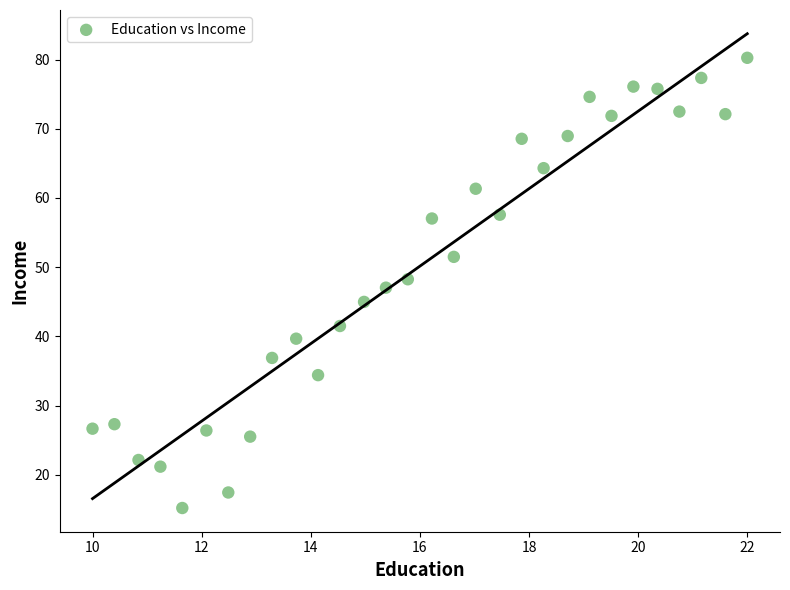

What is the range of Y values (max minus min)?

65.1